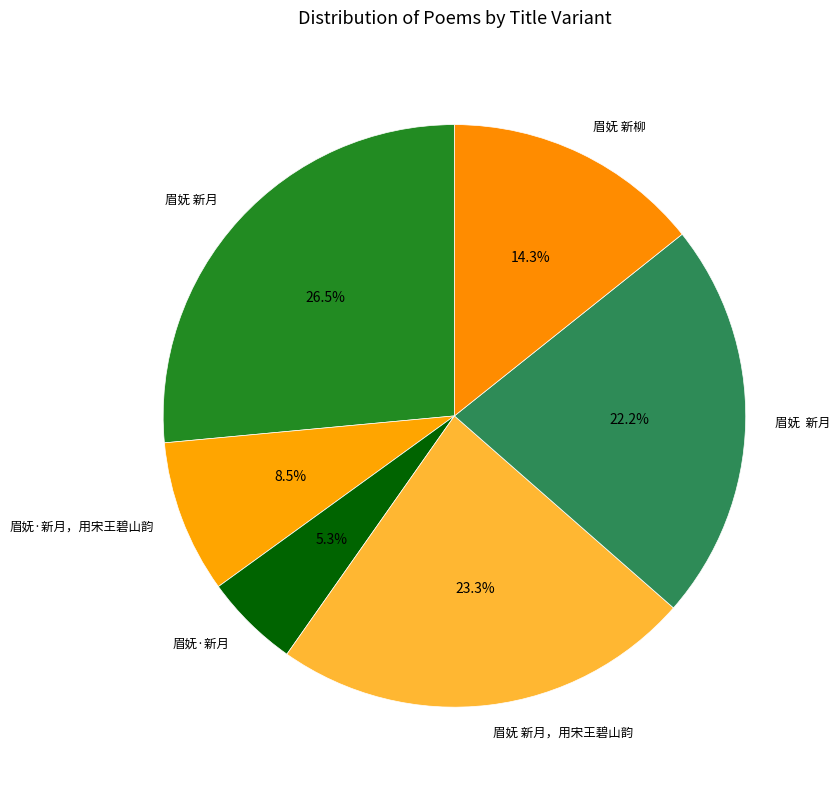

How many slices are in this pie chart?

6